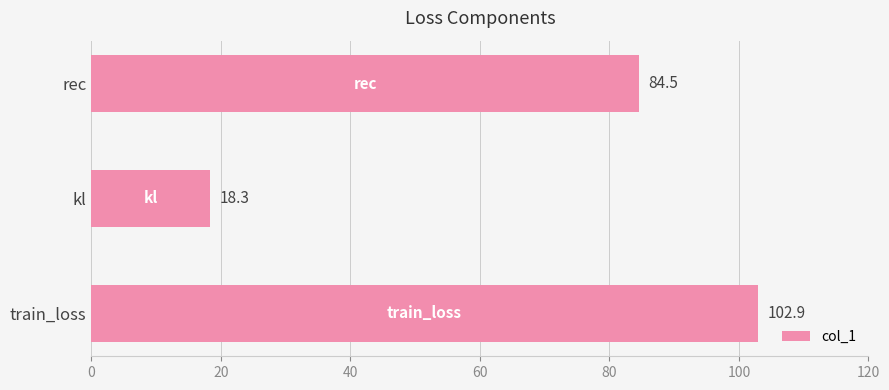

Reading top to bottom, what are all the values shown in this chart?

rec=84.5	kl=18.3	train_loss=102.9